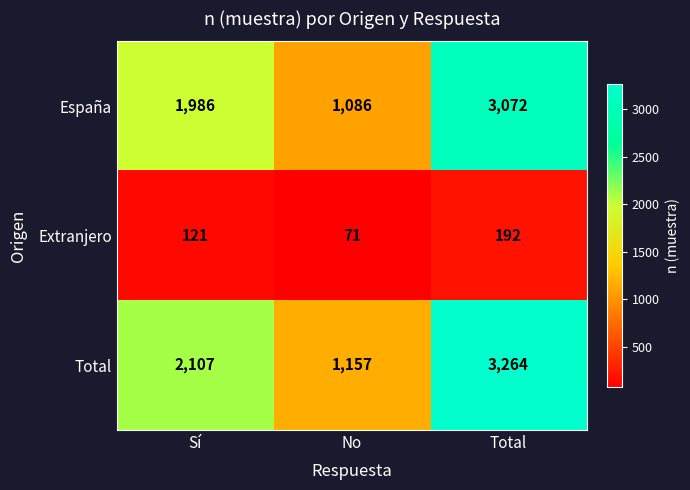

List the labels in order of Total value, largest first.

Total, Sí, No